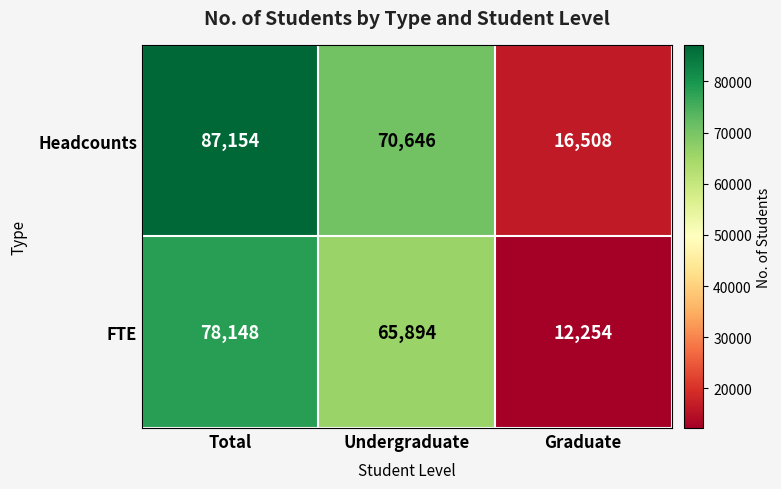

How many categories are shown in the chart?

3